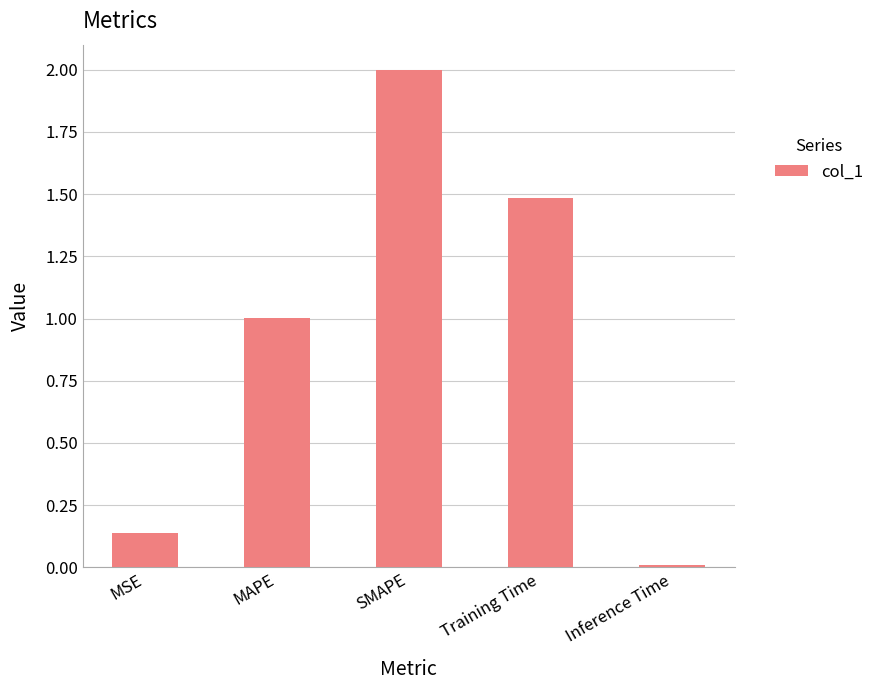

What is the sum of the values at Training Time and Inference Time?

1.5